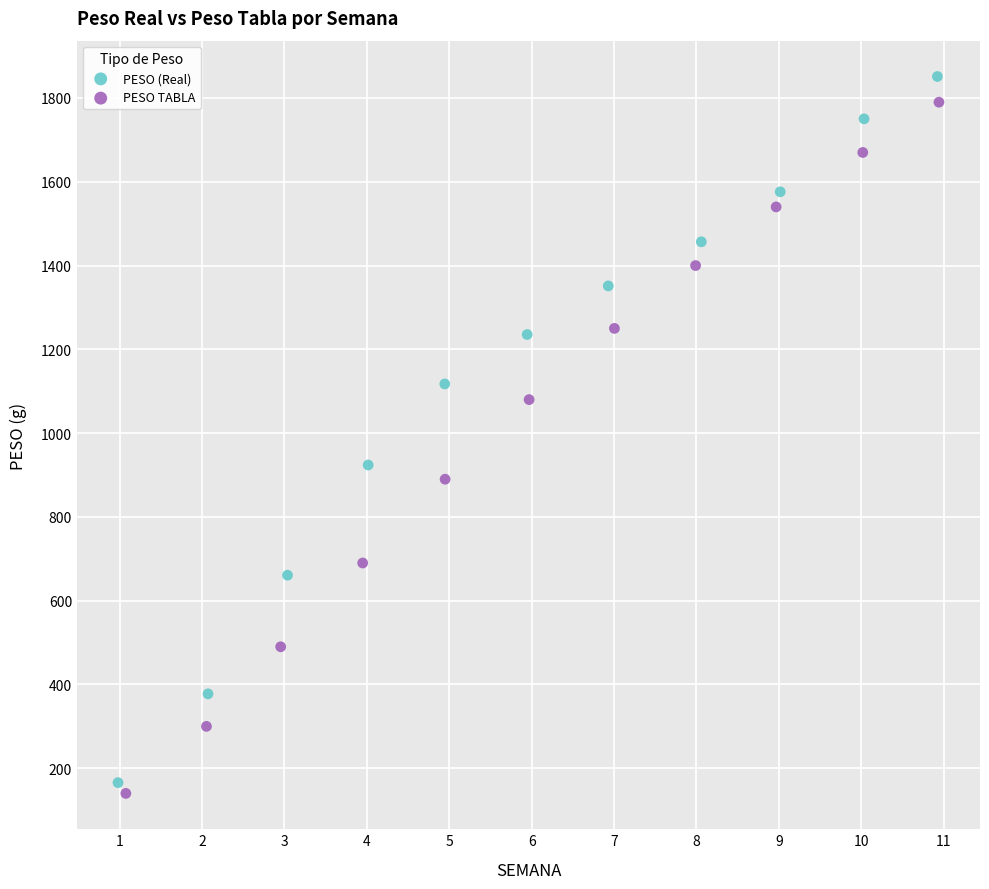

Which series has the widest spread of Y values?

PESO (Real)